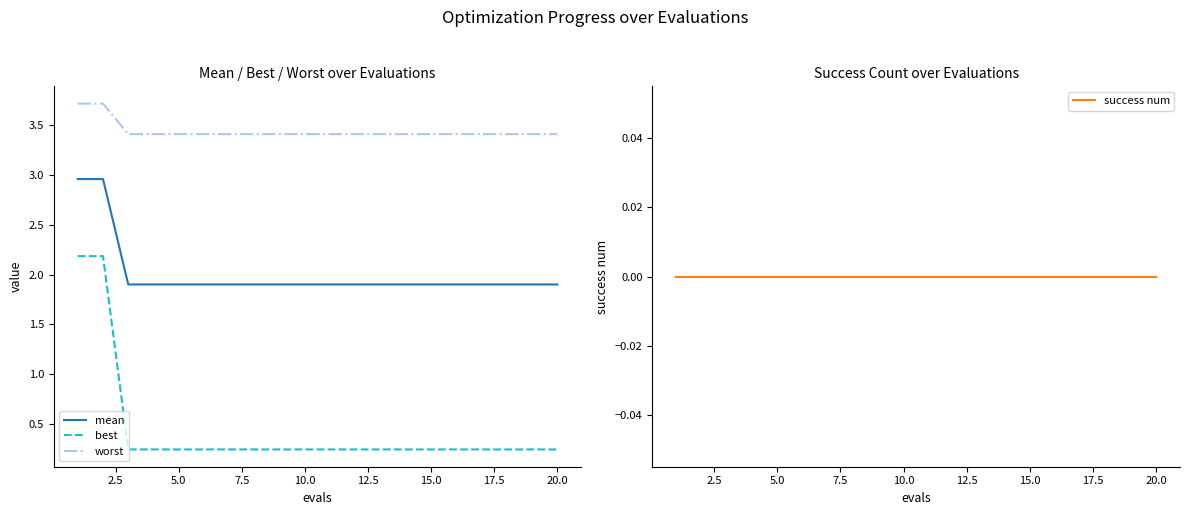

What is the value of the best point at the 5th from the left?

0.2